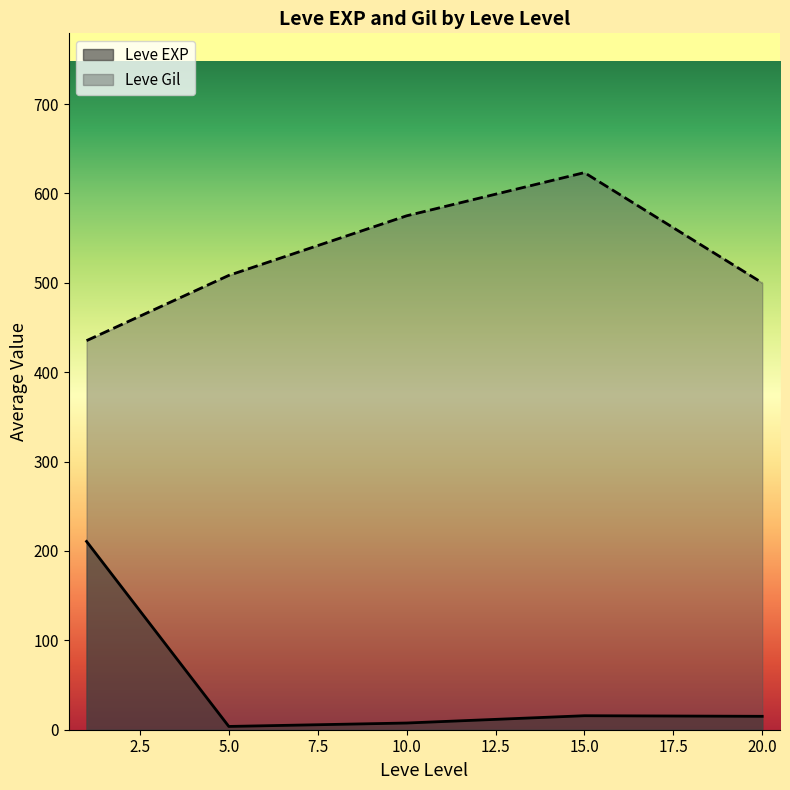

At 15, list the series in order from largest to smallest.

Leve Gil, Leve EXP